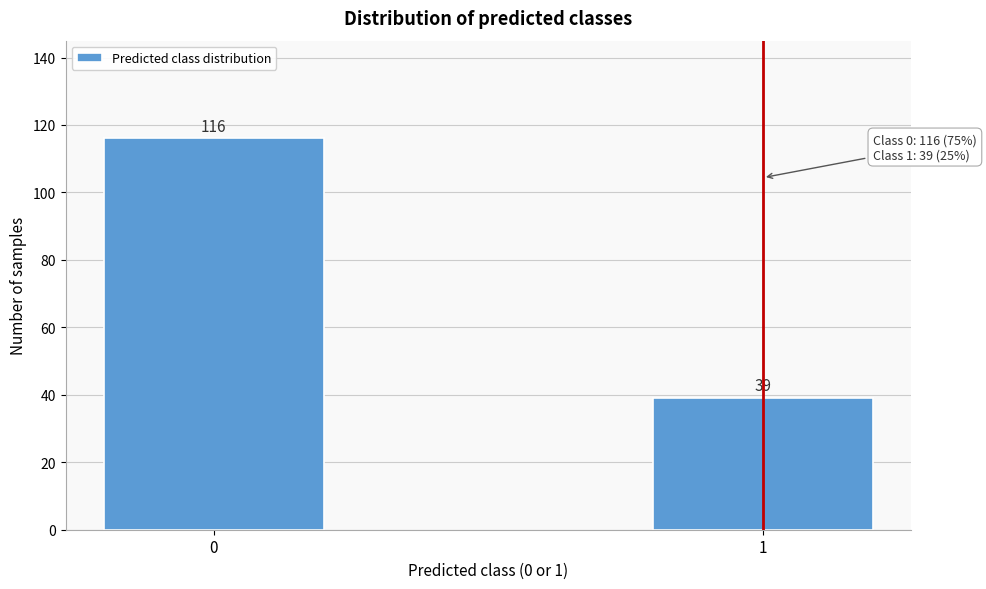

Reading left to right, what are all the values shown in this chart?

0=116	1=39